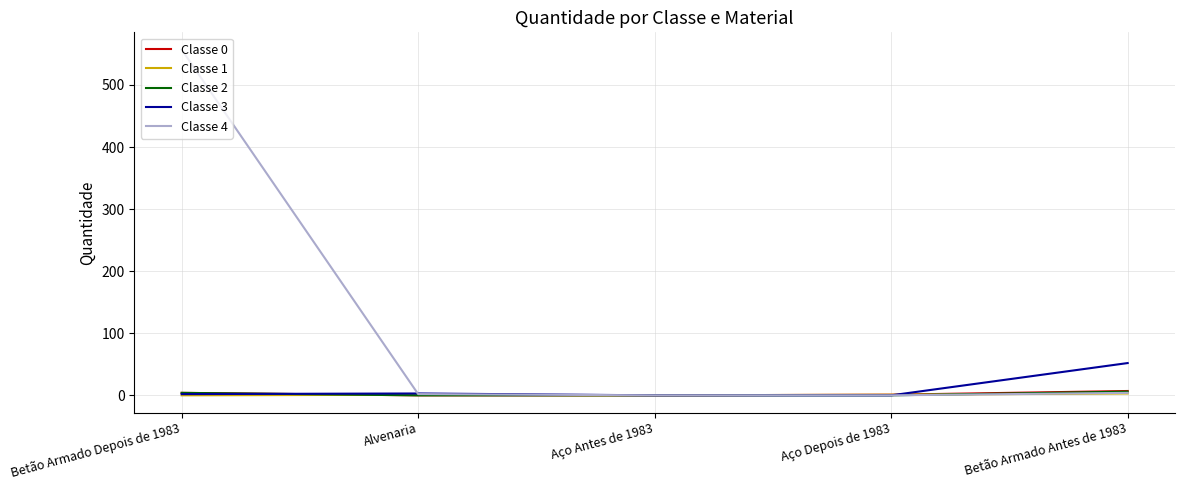

True or false: Classe 0 has more than 2 points higher than both neighbors.

False